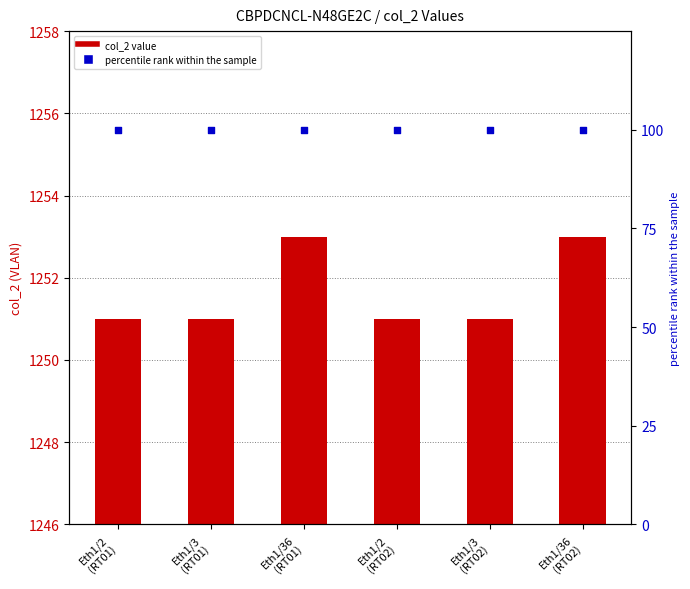

Which series has the widest spread of Y values?

col_2